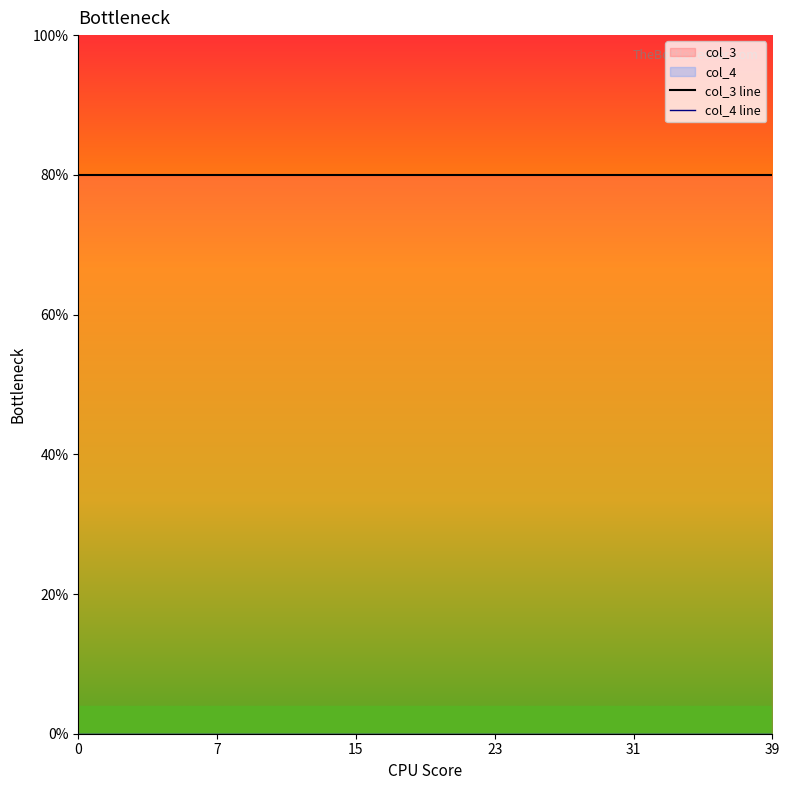

List the series in order of their overall mean, highest first.

col_3 line, col_4 line